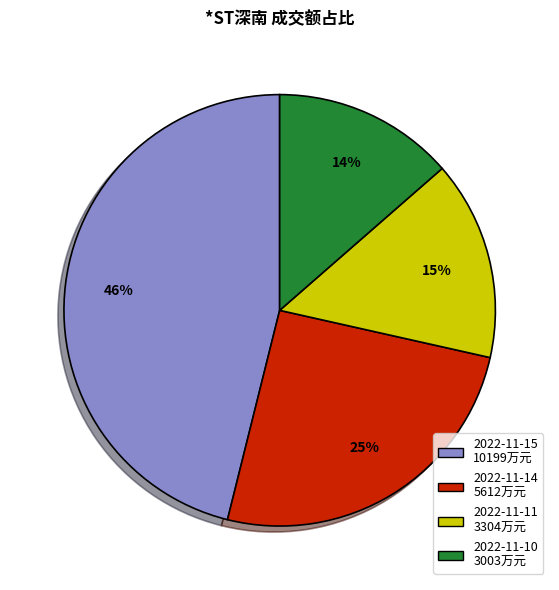

Count the number of slices in the pie.

4